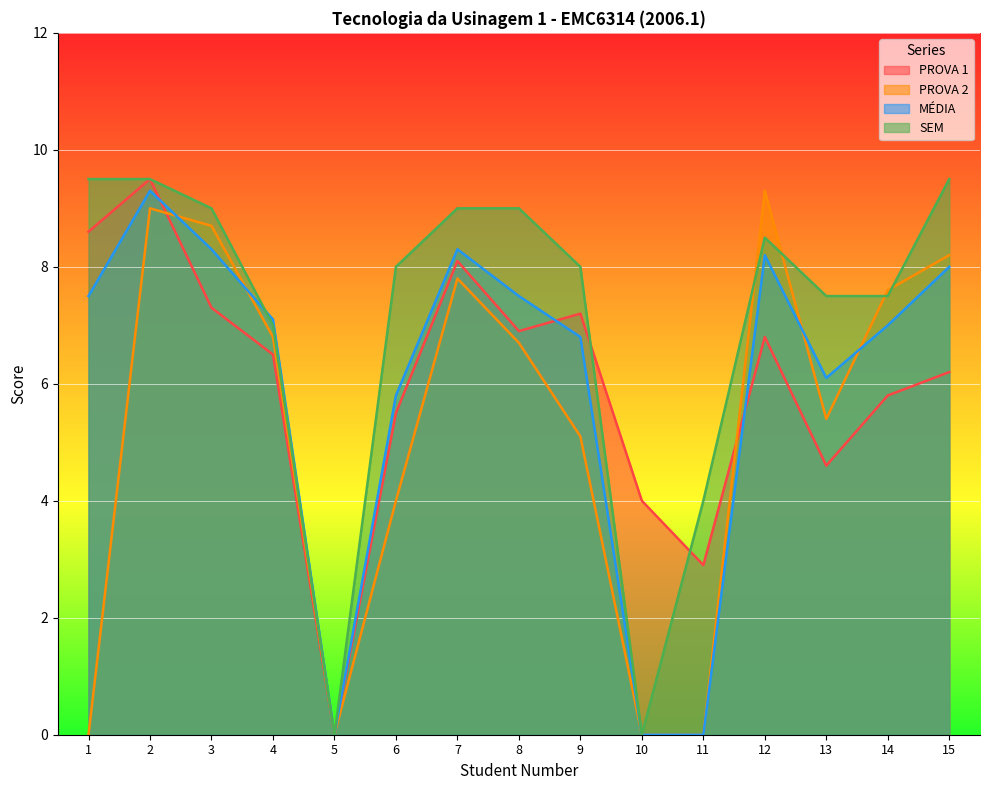

What are all the series names shown in the legend?

PROVA 1, PROVA 2, MÉDIA, SEM